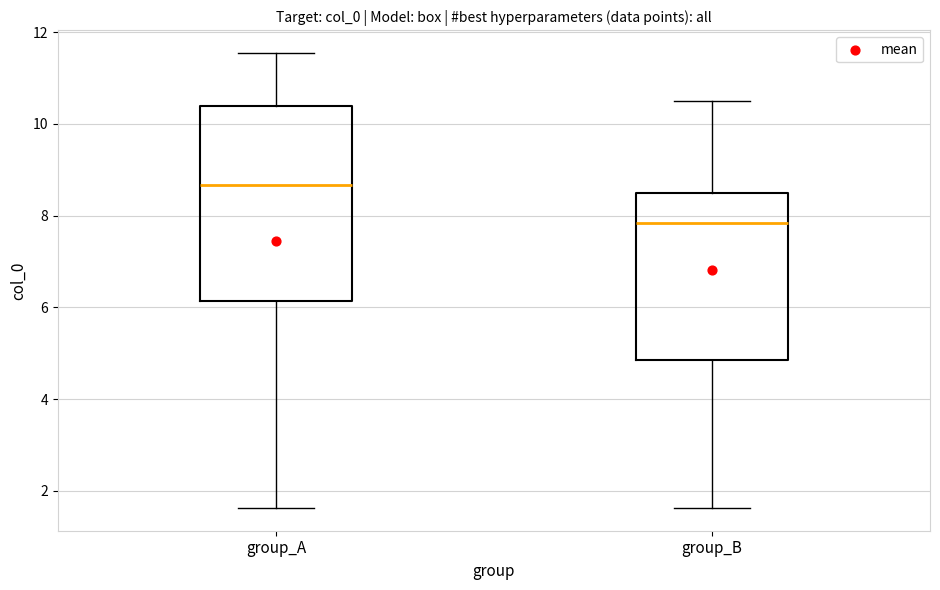

Reading left to right, transcribe this box plot: for each box, give where its median line is, the range the box spans, and where its two whiskers end, as read against the y-axis. The values are not printed on the chart, so give them approximately, as read against the axis.

group_A: median 8.6, box 6.2 to 10.4, whiskers 1.6 to 11.6
group_B: median 7.8, box 4.8 to 8.4, whiskers 1.6 to 10.4